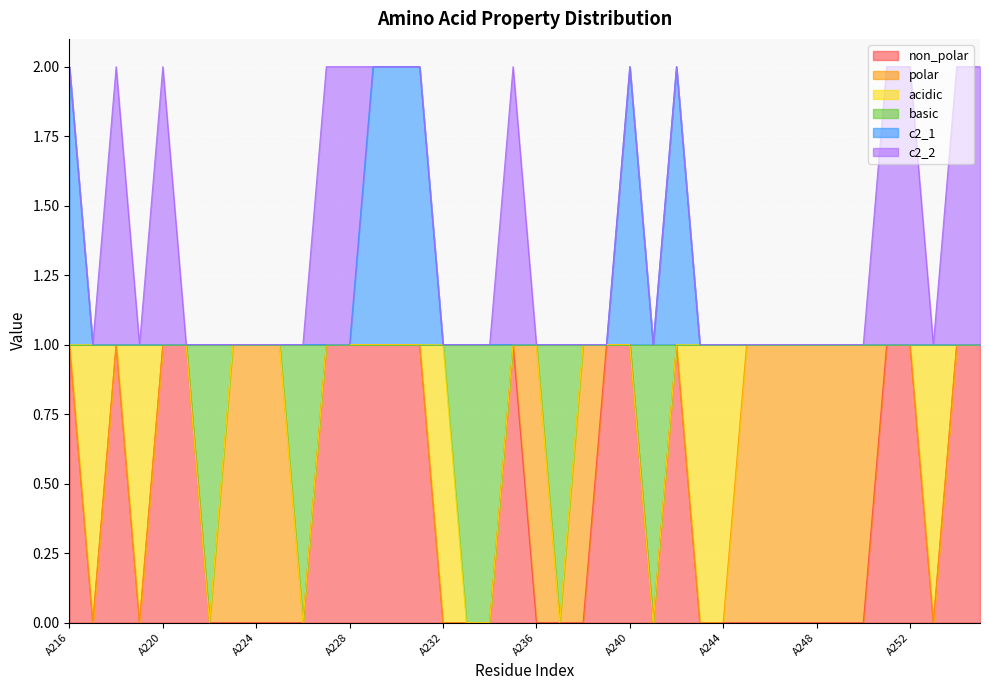

What is the difference between the second highest and minimum values in the basic series?

1